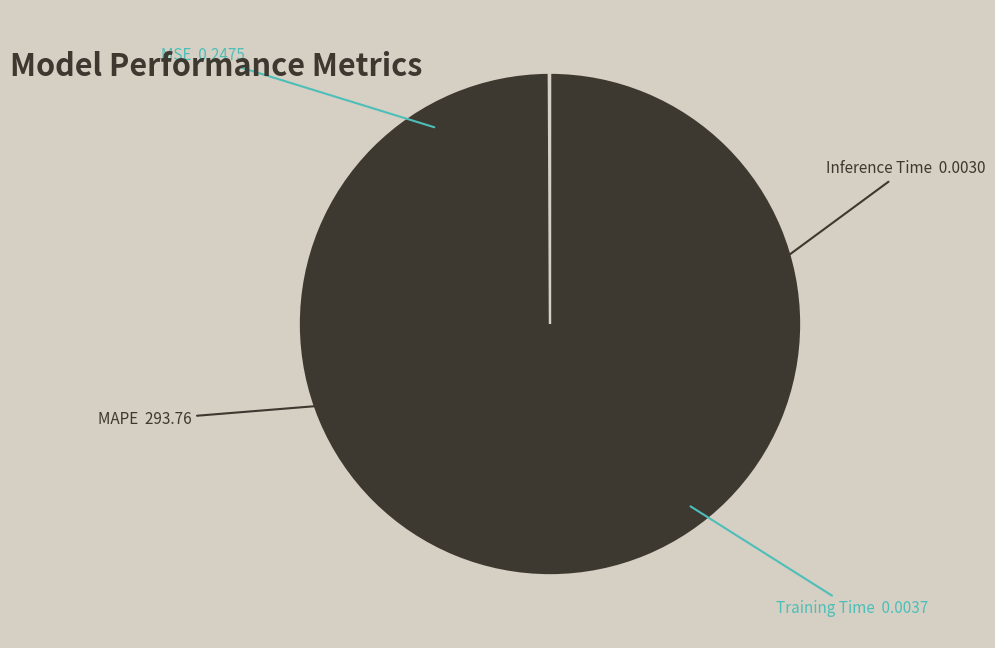

Which category has the biggest portion of the pie?

MAPE